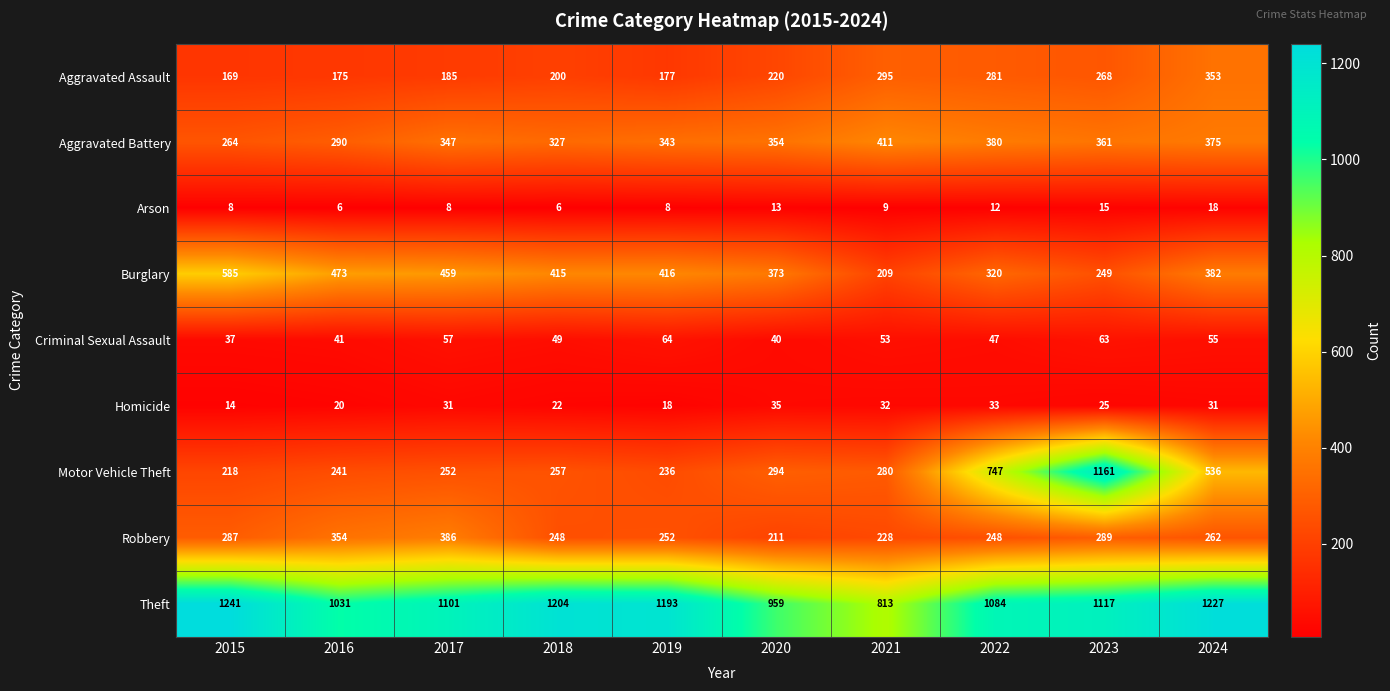

Which category has the highest value across all series?

2015